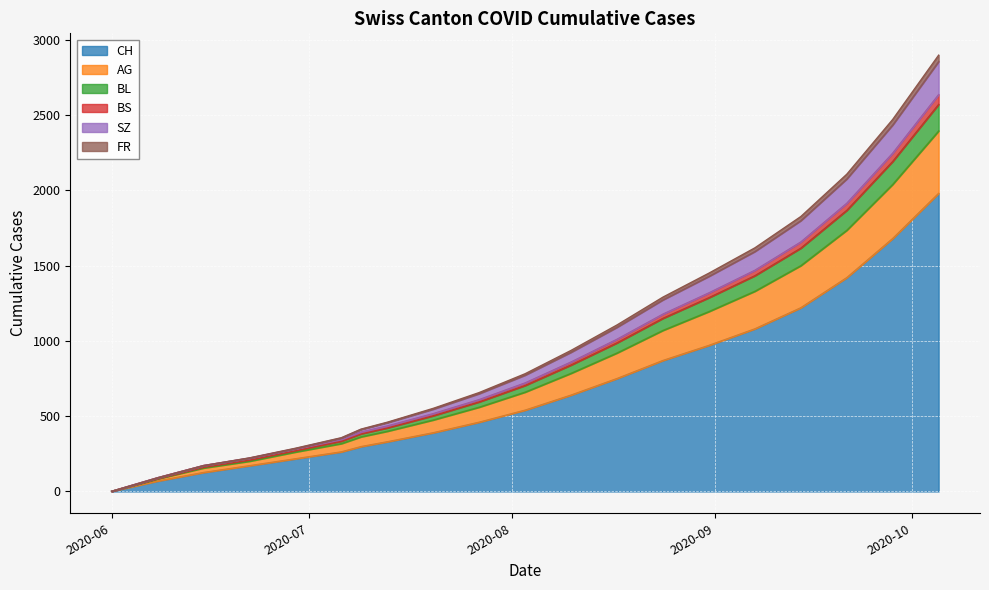

What is the highest value of the CH series?

1980